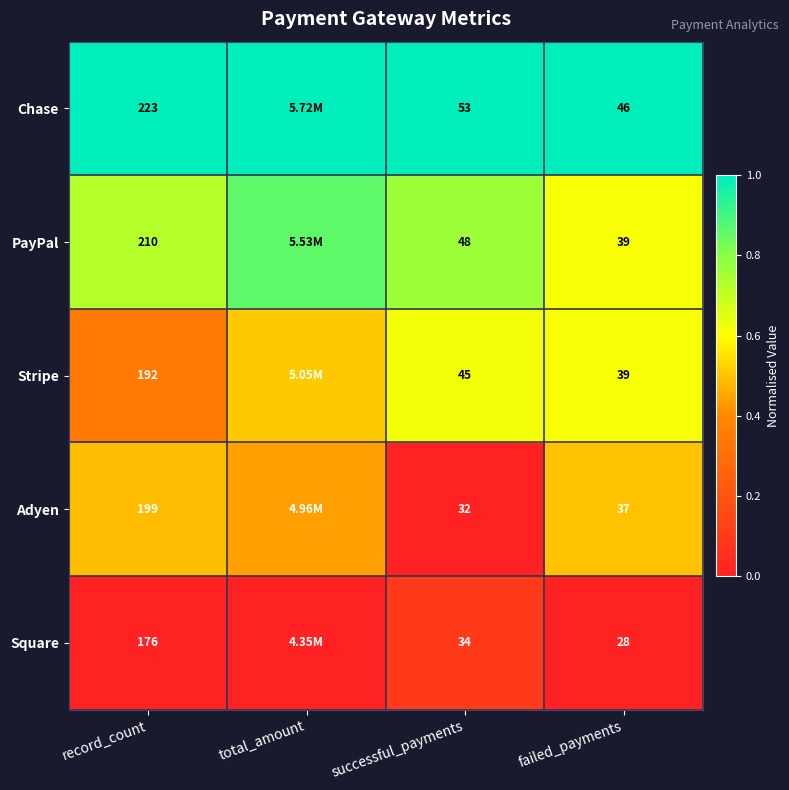

What is the total value across all series at failed_payments?

189.0